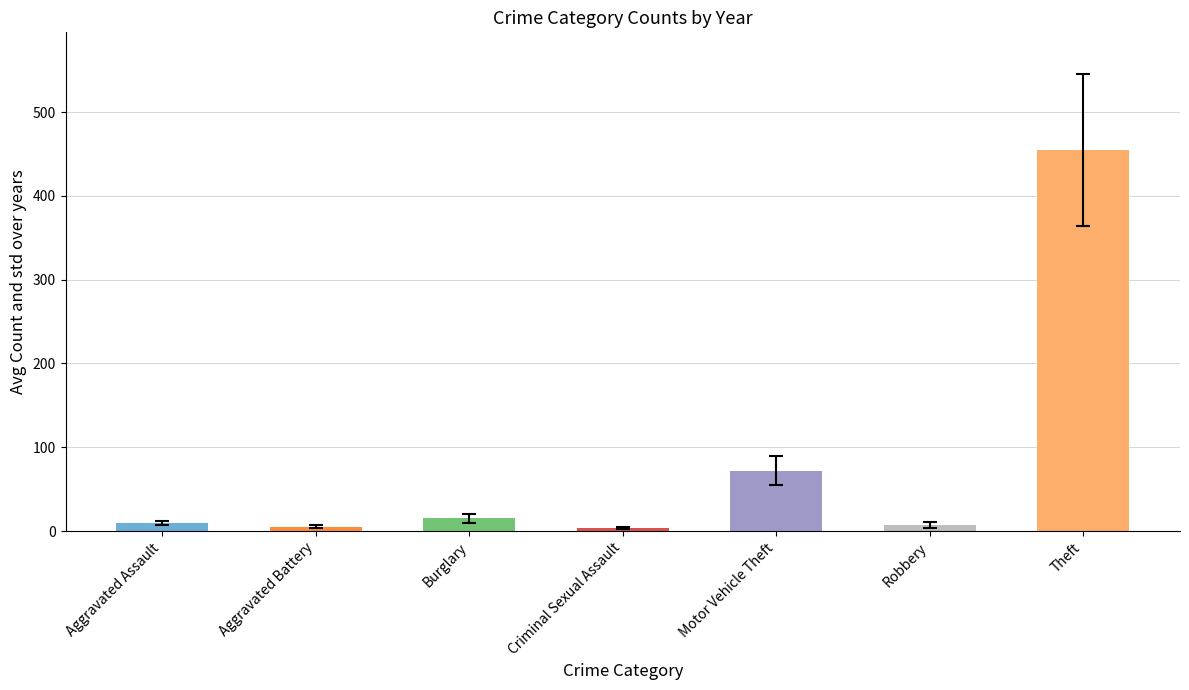

What position from the right is Aggravated Assault?

7